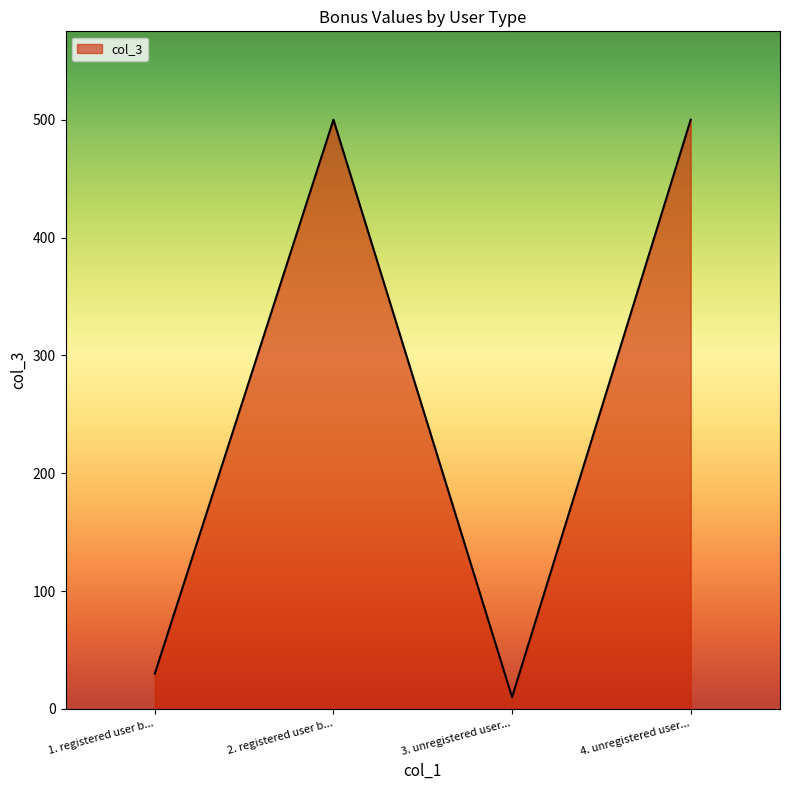

How many interior local valleys (lower than both neighbors) does the data have?

1